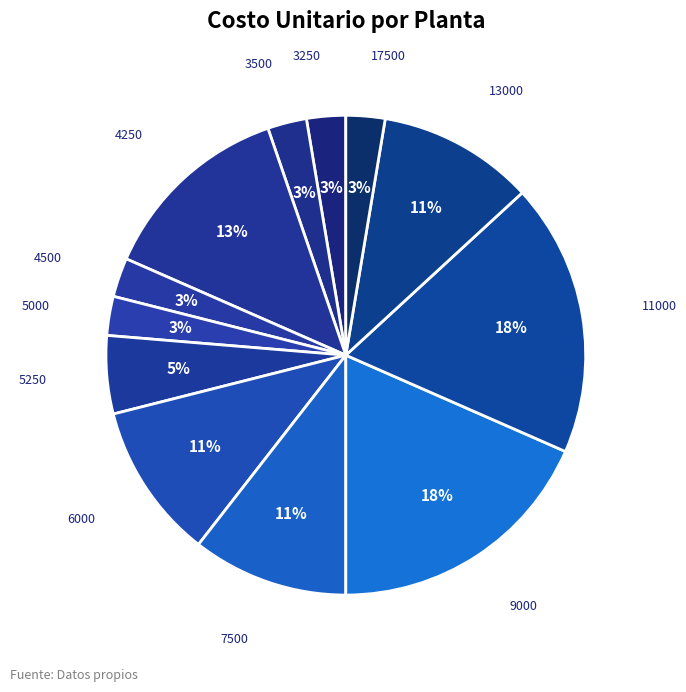

To the nearest percent, what portion does 13000 represent?

11%